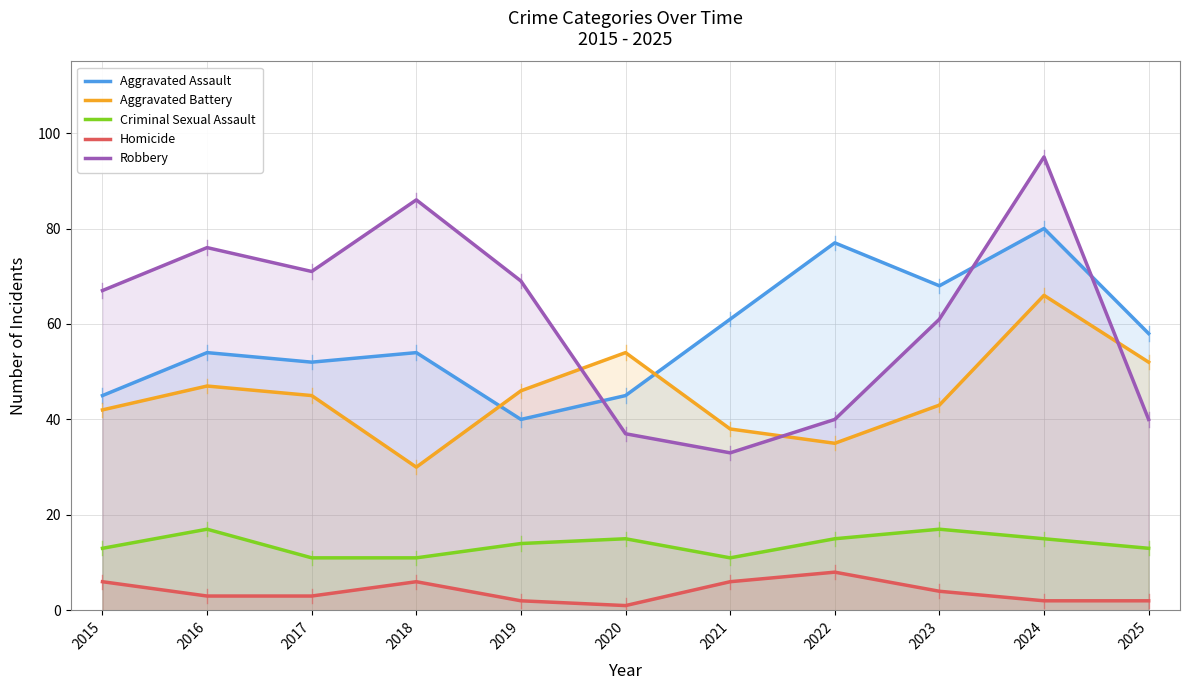

True or false: Aggravated Battery and Robbery intersect in this chart.

True